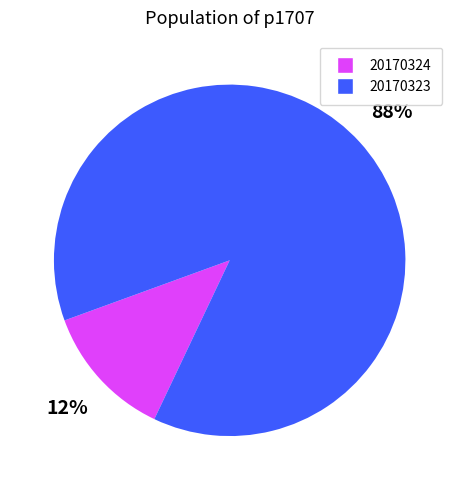

Is there a majority slice in this chart?

Yes